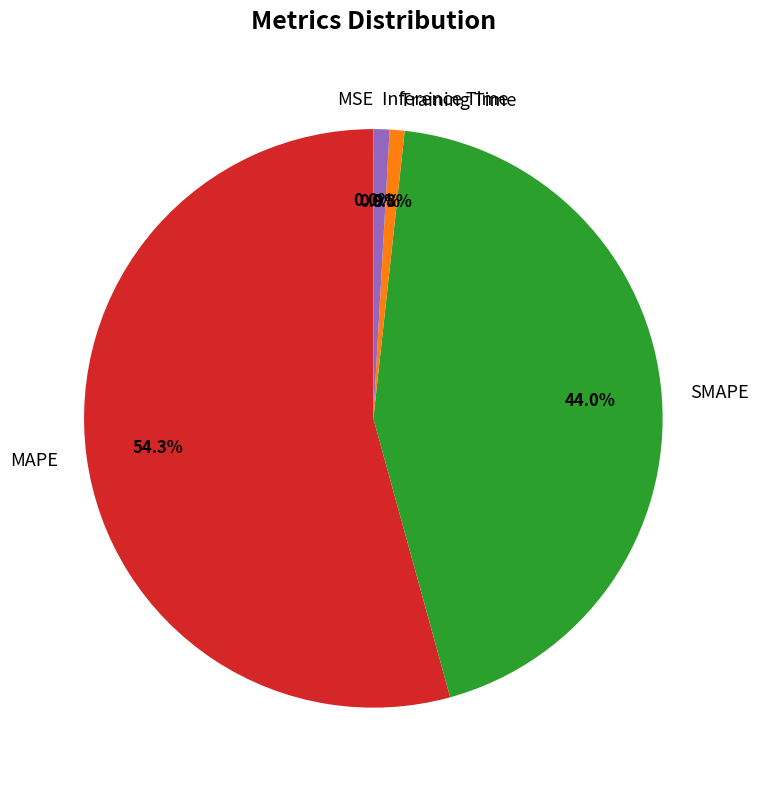

To the nearest percent, what is the combined percentage of Training Time and Inference Time?

2%